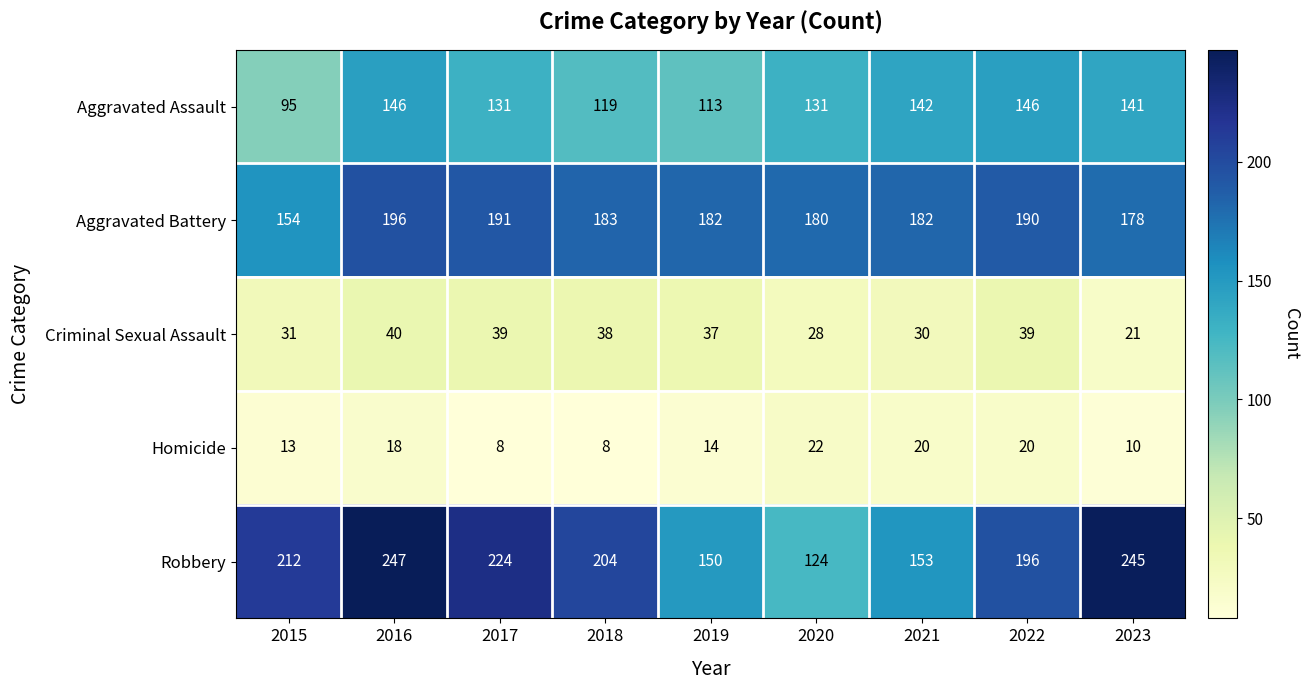

What is the sum of all Aggravated Assault values?

1164